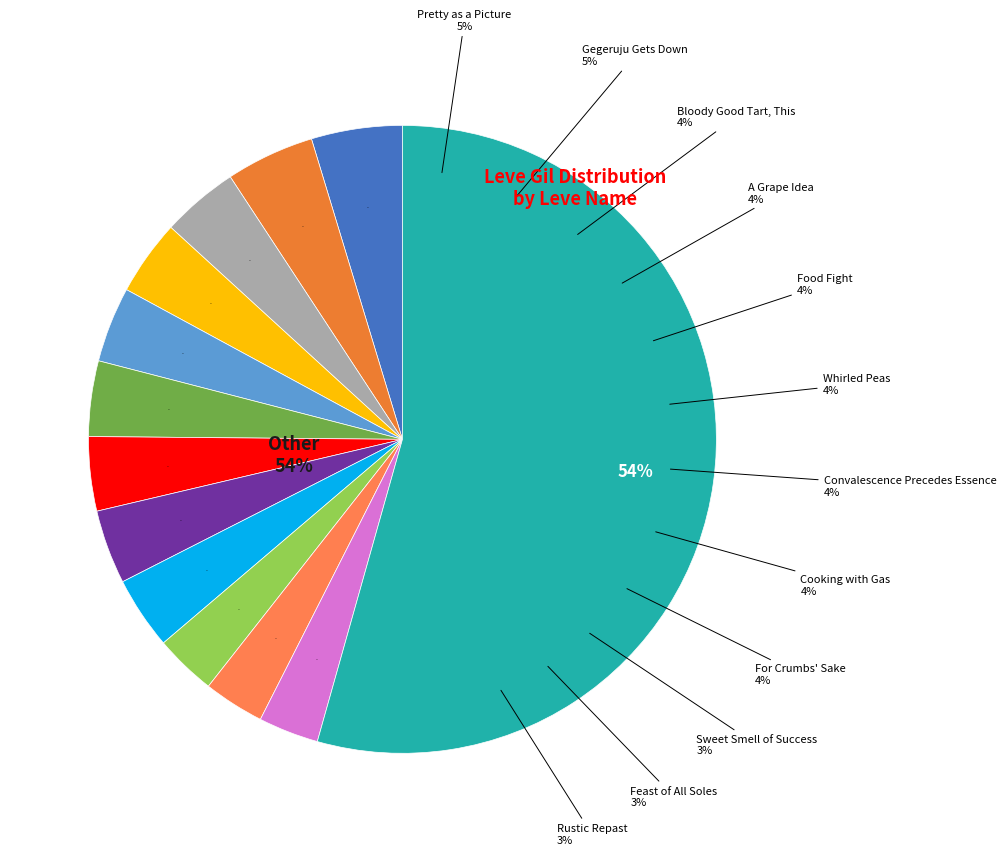

Does Sweet Smell of Success represent more than half of the total?

No